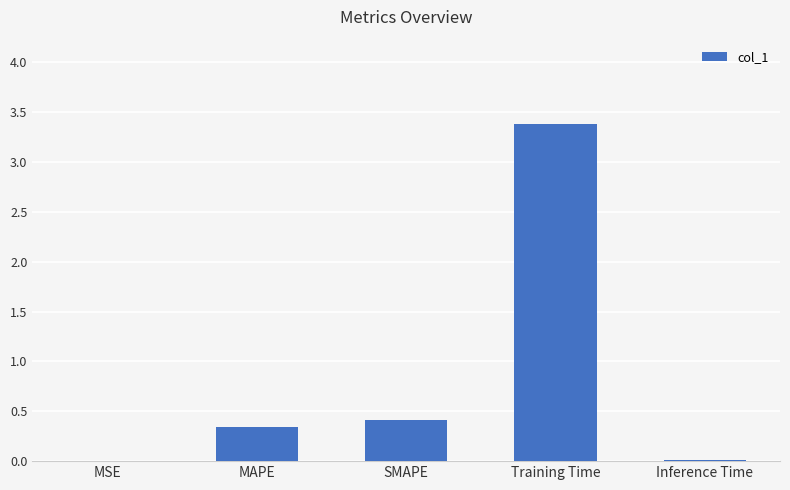

Which category has the highest value across all series?

Training Time